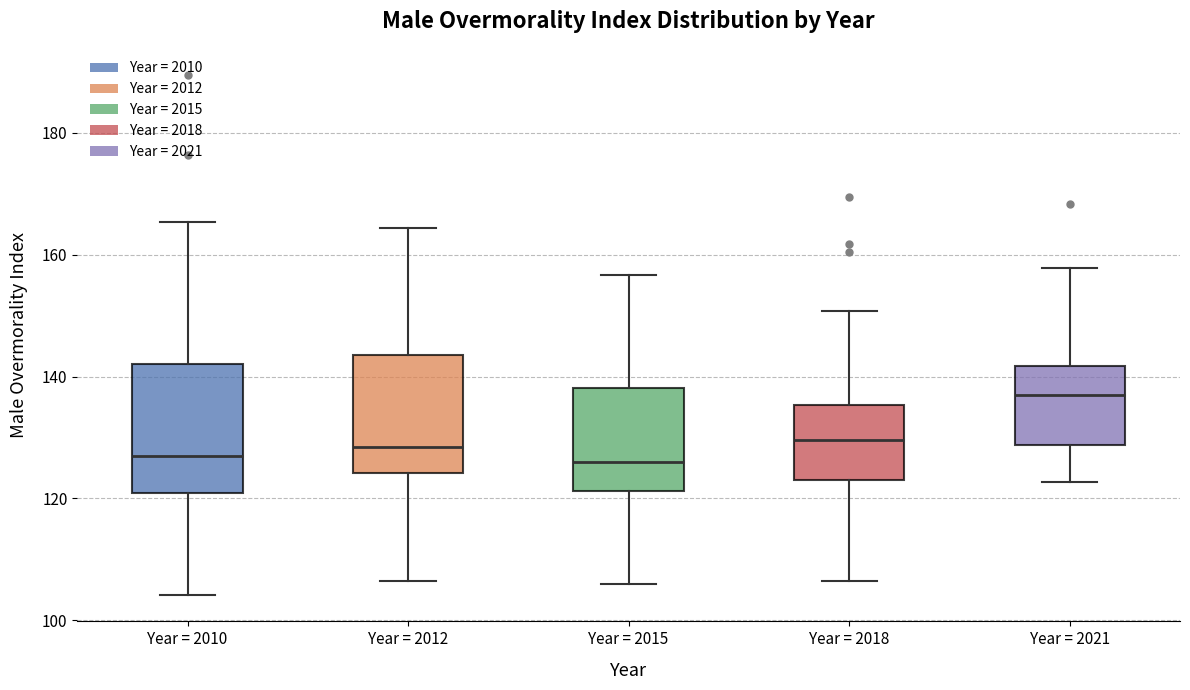

Where is the lower edge of the box for Year = 2021 on the y-axis? The values are not printed on the chart, so give them approximately, as read against the axis.

128